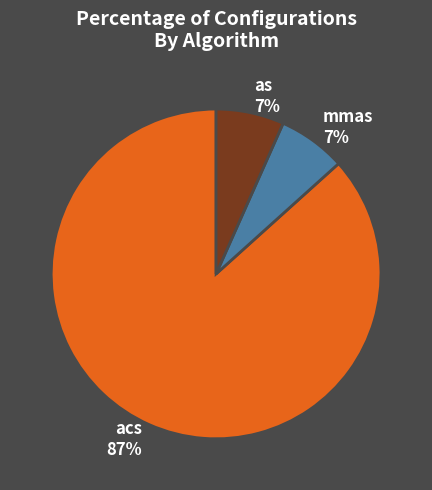

True or false: as accounts for 14% of the total.

False